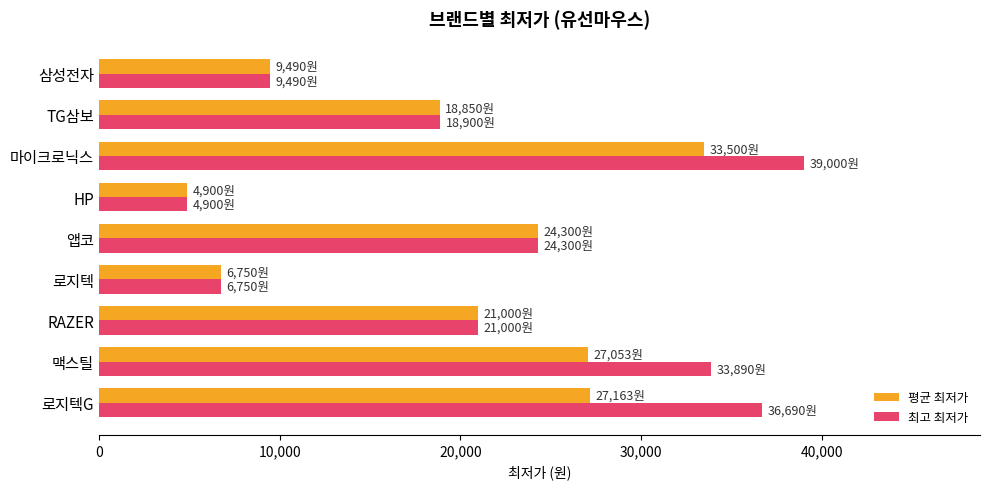

The value of 최고 최저가 at RAZER is 37156. True or false?

False